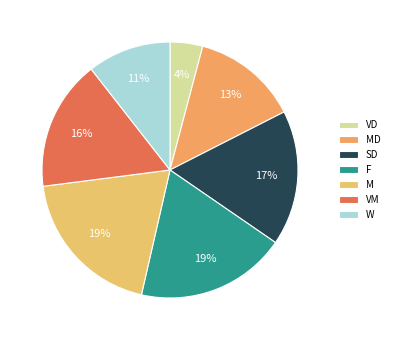

Do M and VM together represent more than half of the pie?

No